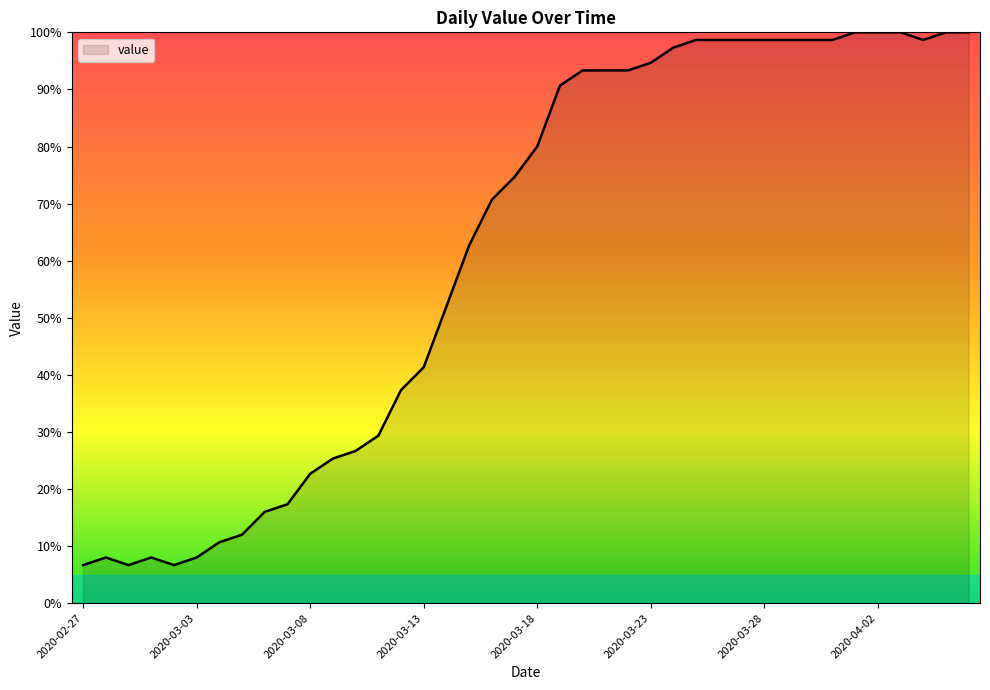

What is the minimum value shown in the chart?

6.7